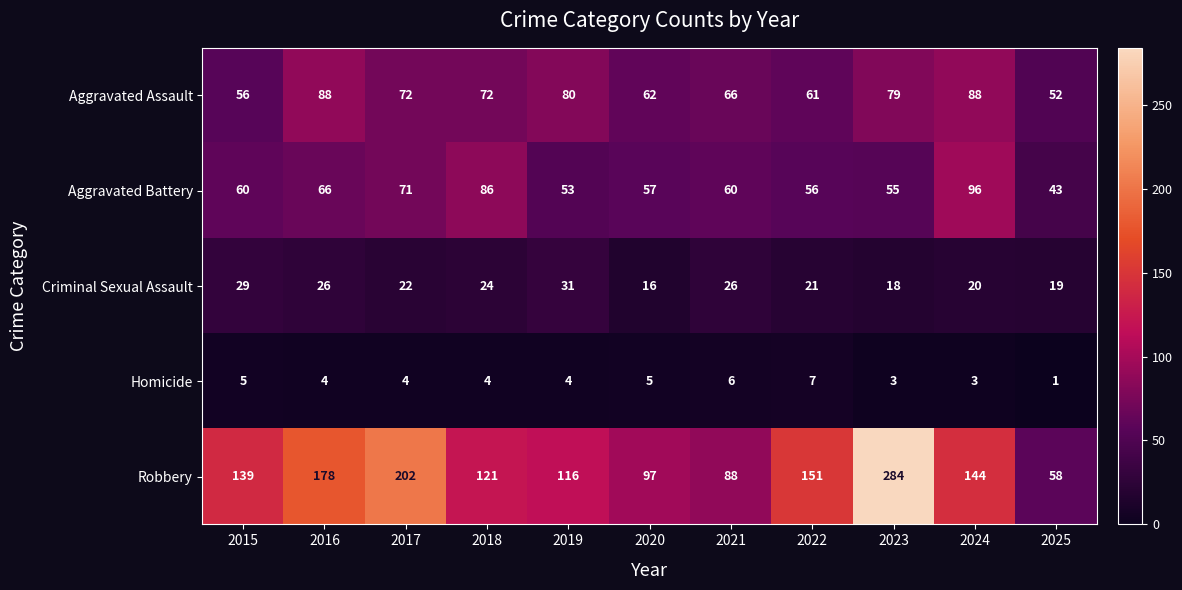

What is the greatest value displayed?

284